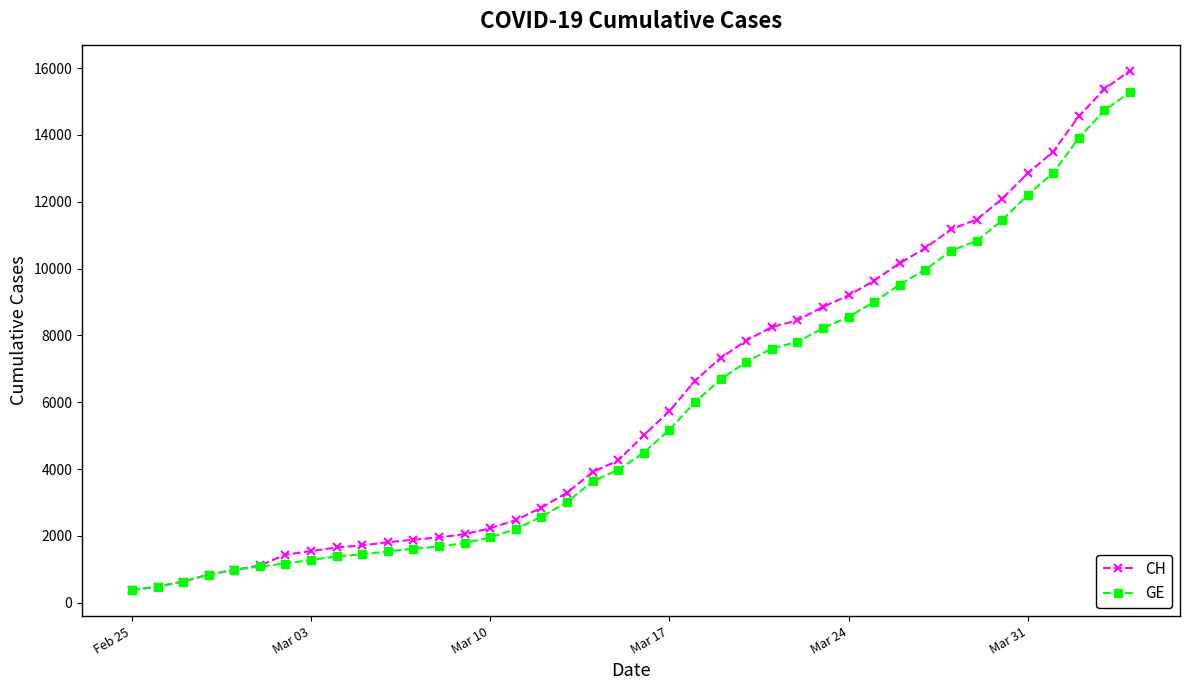

What is the value of the CH point at the 1st from the left?

375